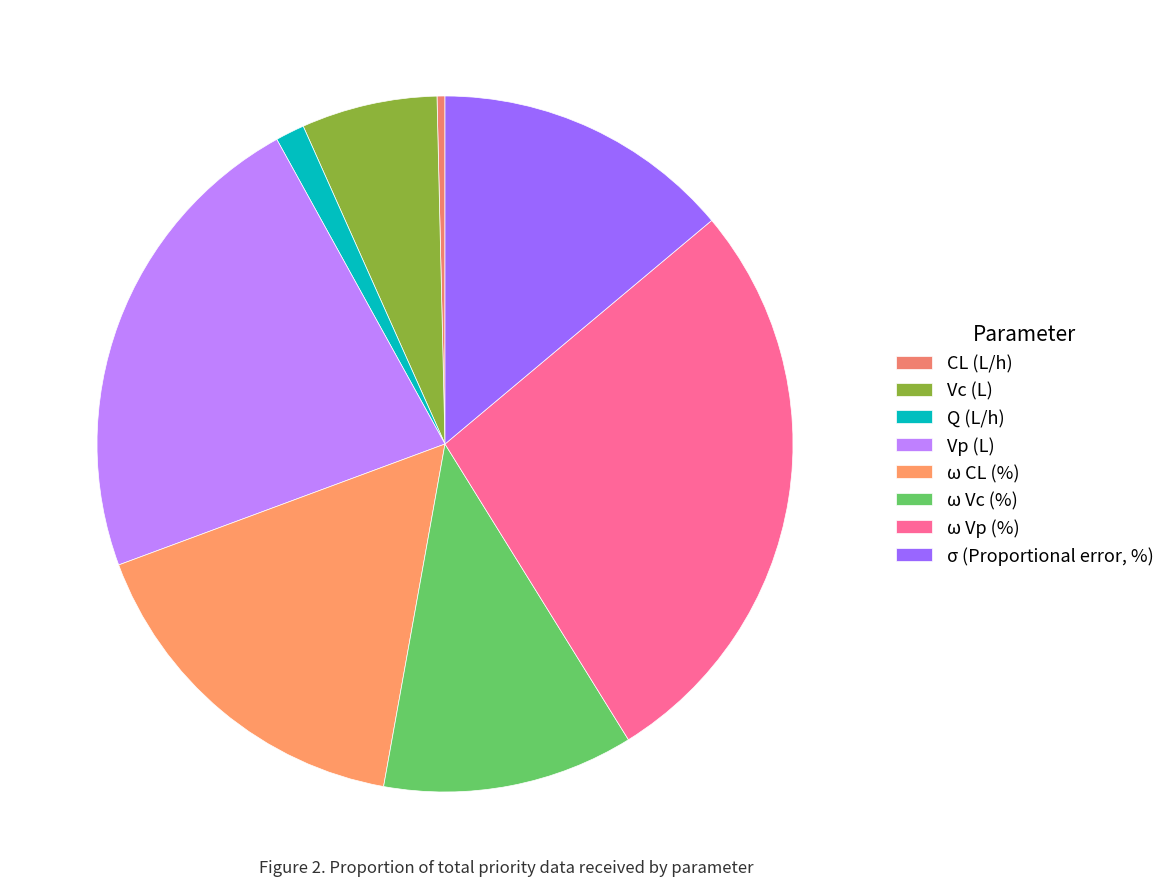

What percentage is NOT represented by CL (L/h)?

99.6%